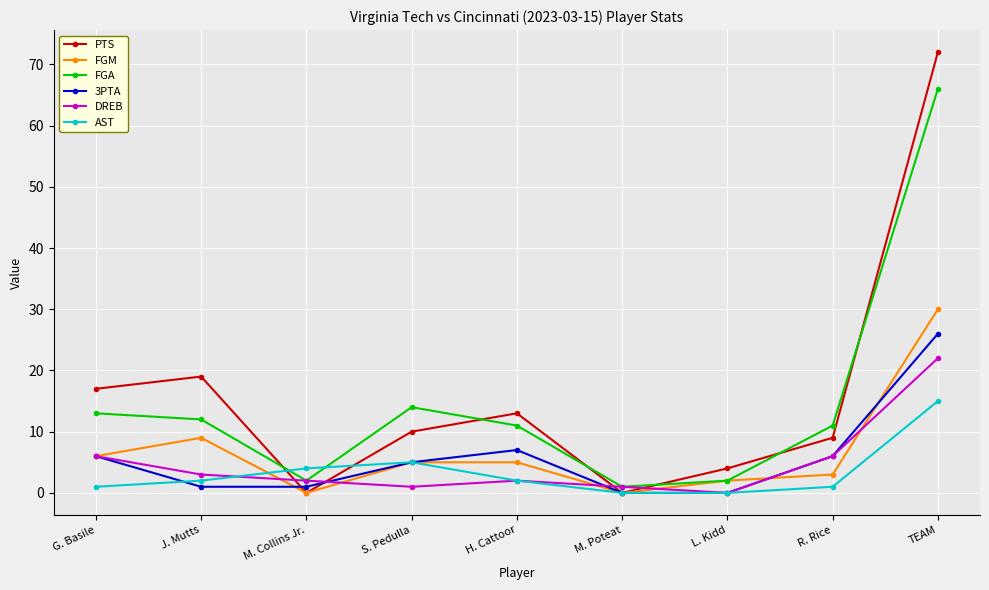

Reading right to left, extract all data points from this chart.

PTS: TEAM=72	R. Rice=9	L. Kidd=4	M. Poteat=0	H. Cattoor=13	S. Pedulla=10	M. Collins Jr.=0	J. Mutts=19	G. Basile=17
FGM: TEAM=30	R. Rice=3	L. Kidd=2	M. Poteat=0	H. Cattoor=5	S. Pedulla=5	M. Collins Jr.=0	J. Mutts=9	G. Basile=6
FGA: TEAM=66	R. Rice=11	L. Kidd=2	M. Poteat=1	H. Cattoor=11	S. Pedulla=14	M. Collins Jr.=2	J. Mutts=12	G. Basile=13
3PTA: TEAM=26	R. Rice=6	L. Kidd=0	M. Poteat=0	H. Cattoor=7	S. Pedulla=5	M. Collins Jr.=1	J. Mutts=1	G. Basile=6
DREB: TEAM=22	R. Rice=6	L. Kidd=0	M. Poteat=1	H. Cattoor=2	S. Pedulla=1	M. Collins Jr.=2	J. Mutts=3	G. Basile=6
AST: TEAM=15	R. Rice=1	L. Kidd=0	M. Poteat=0	H. Cattoor=2	S. Pedulla=5	M. Collins Jr.=4	J. Mutts=2	G. Basile=1